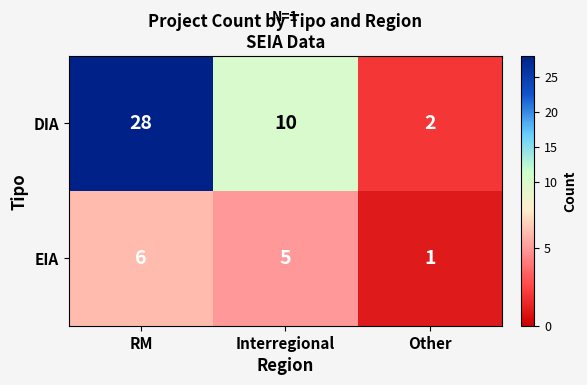

Rank the series at Interregional from highest to lowest value.

DIA, EIA